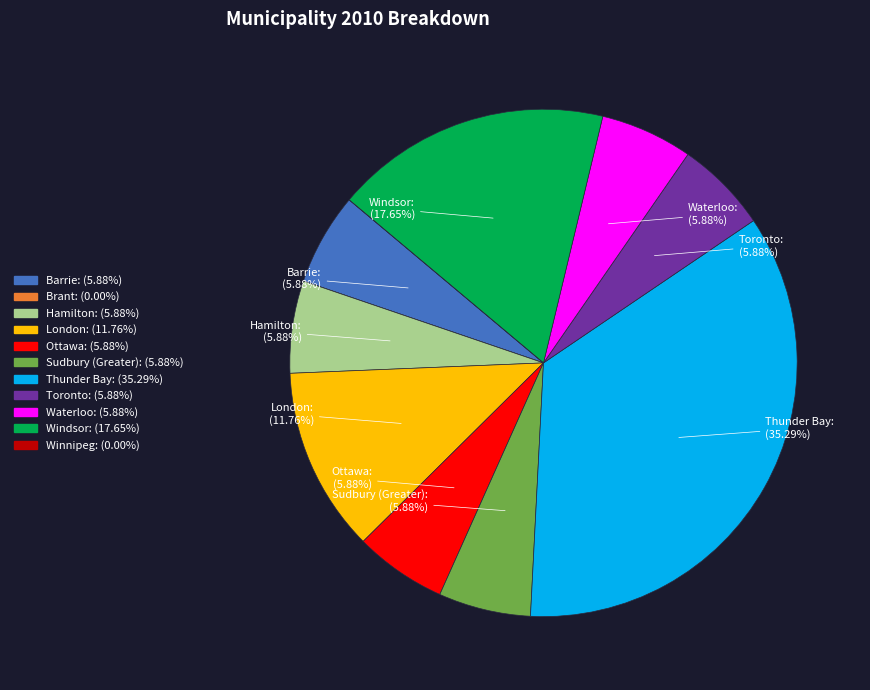

Is there a majority slice in this chart?

No